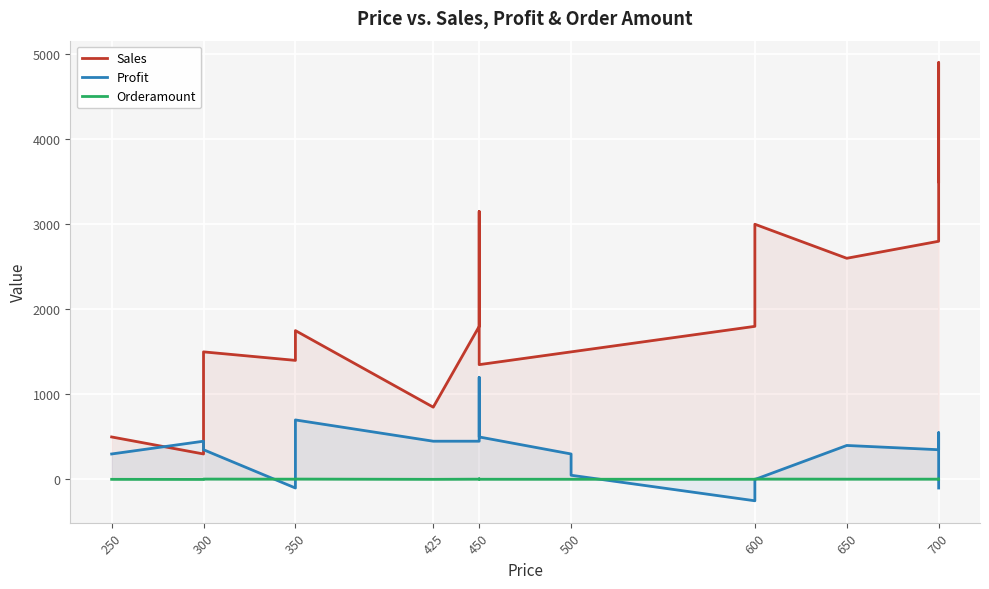

Which series has the widest spread of values?

Sales